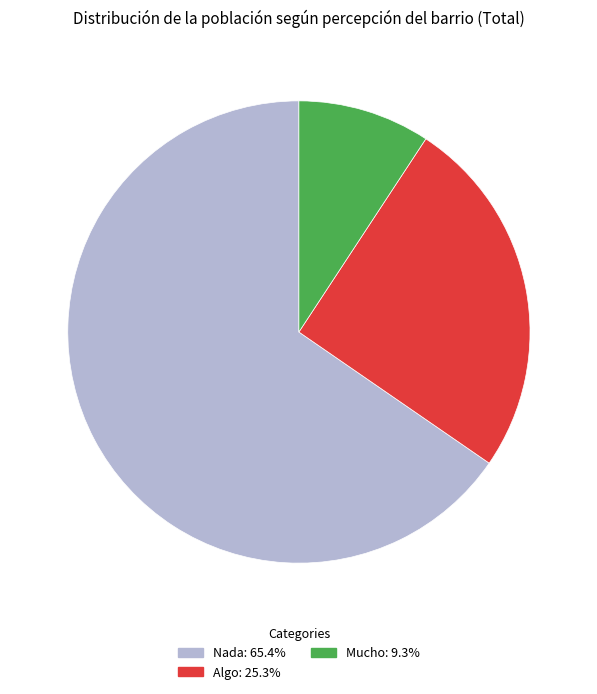

How many segments does this pie chart have?

3